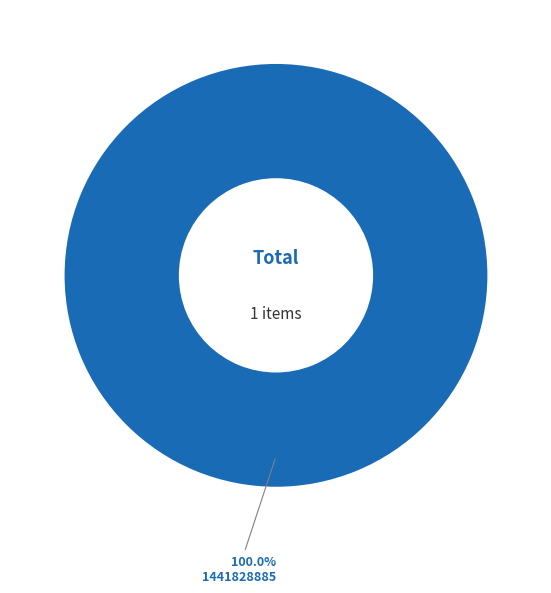

What is the majority slice?

1441828885